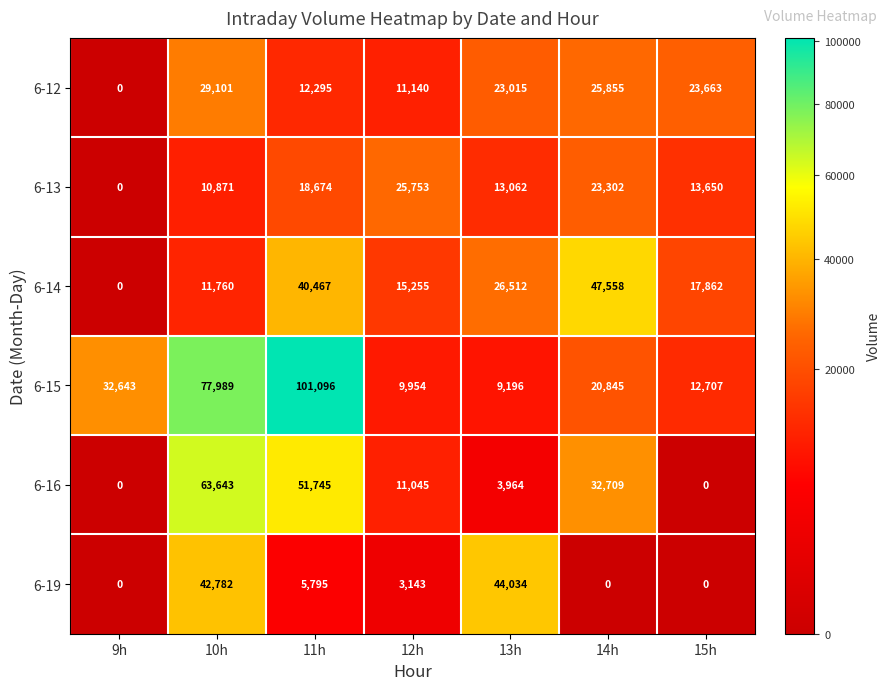

At which label does 6-13 first exceed 13650?

11h